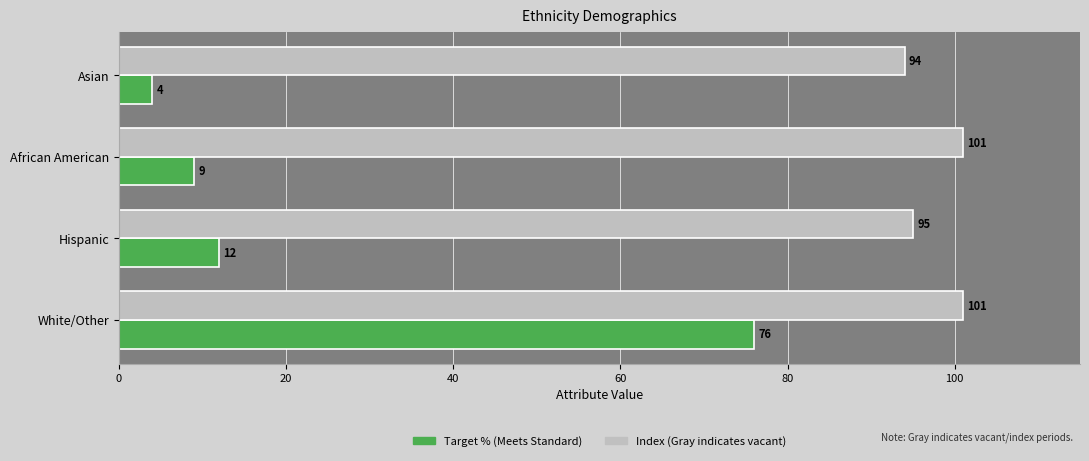

What is the spread (max minus min) of values at Asian?

90